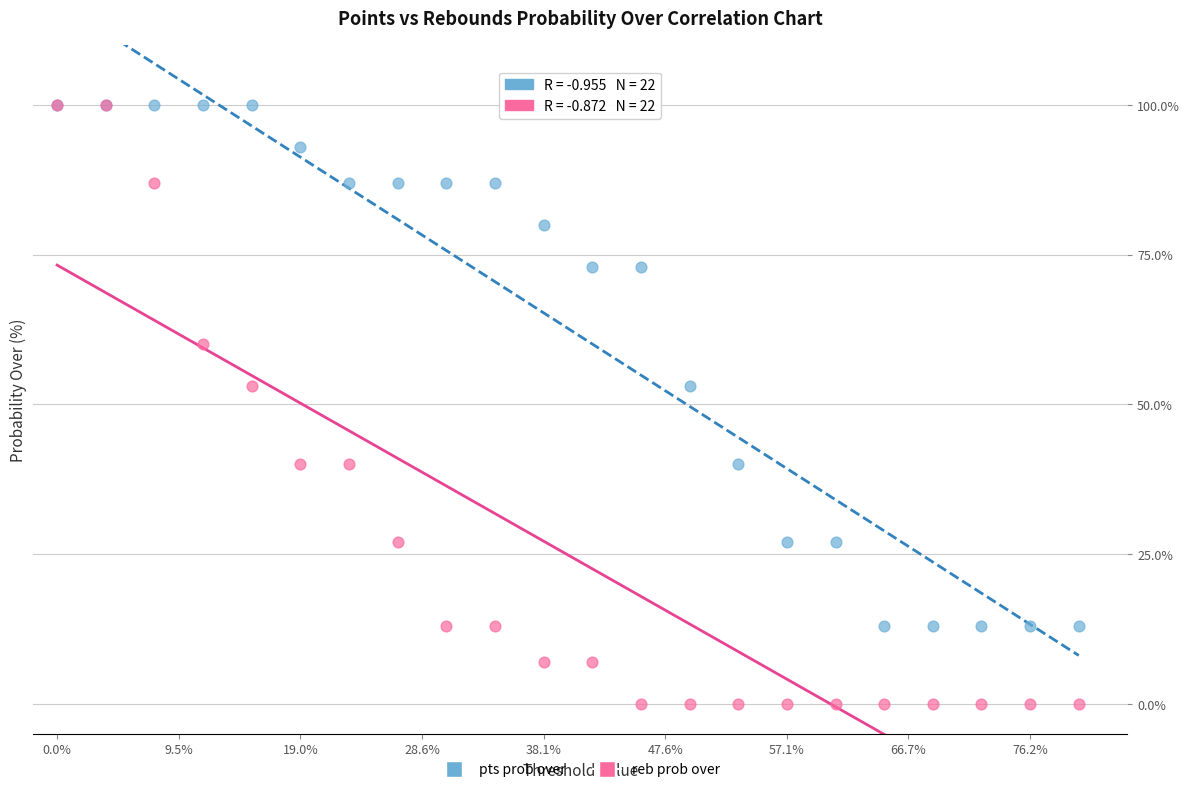

Which series contains the lowest Y value?

reb prob over